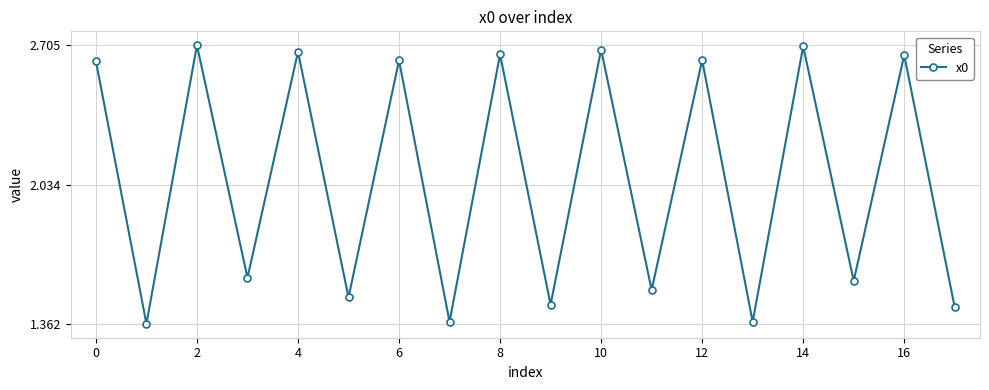

How many points are higher than both their immediate neighbors (excluding endpoints)?

8